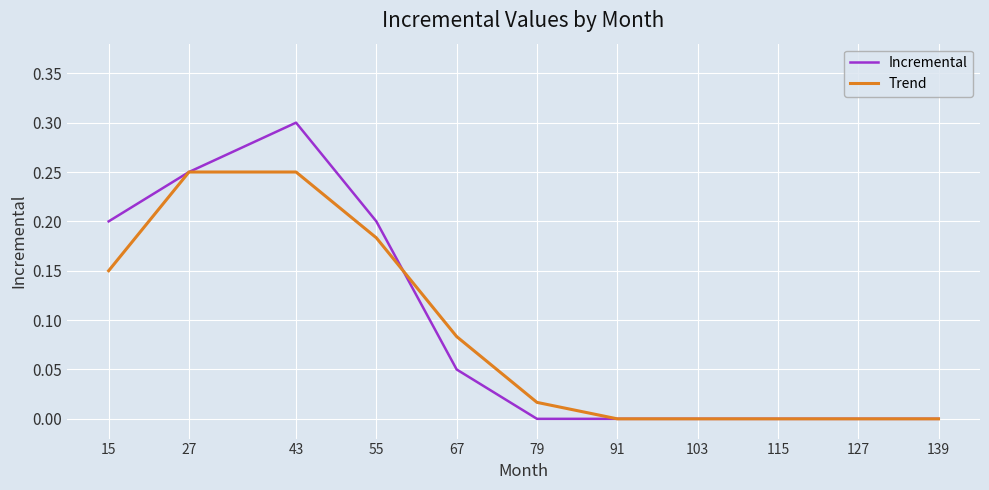

Is the value of Trend at 43 greater than the value of Incremental at 91?

Yes